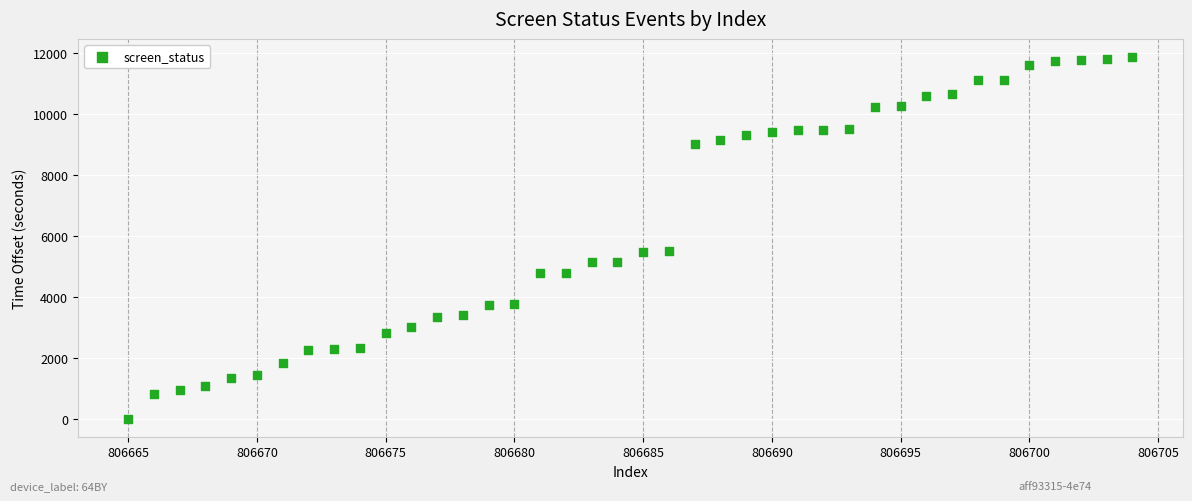

What is the range of Y values (max minus min)?

11862.0